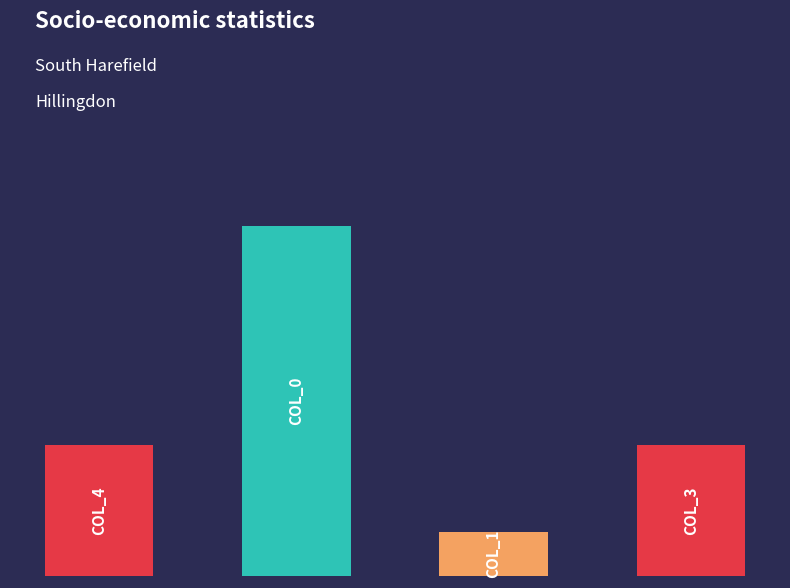

How many values in the col_0 series are below 4?

2